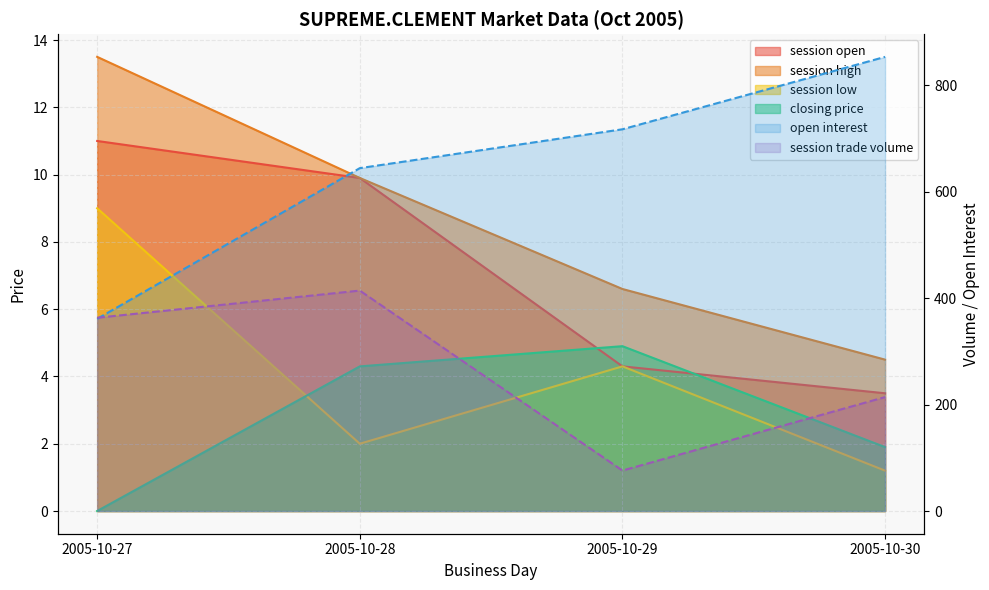

How many data points in session trade volume are above 363?

1